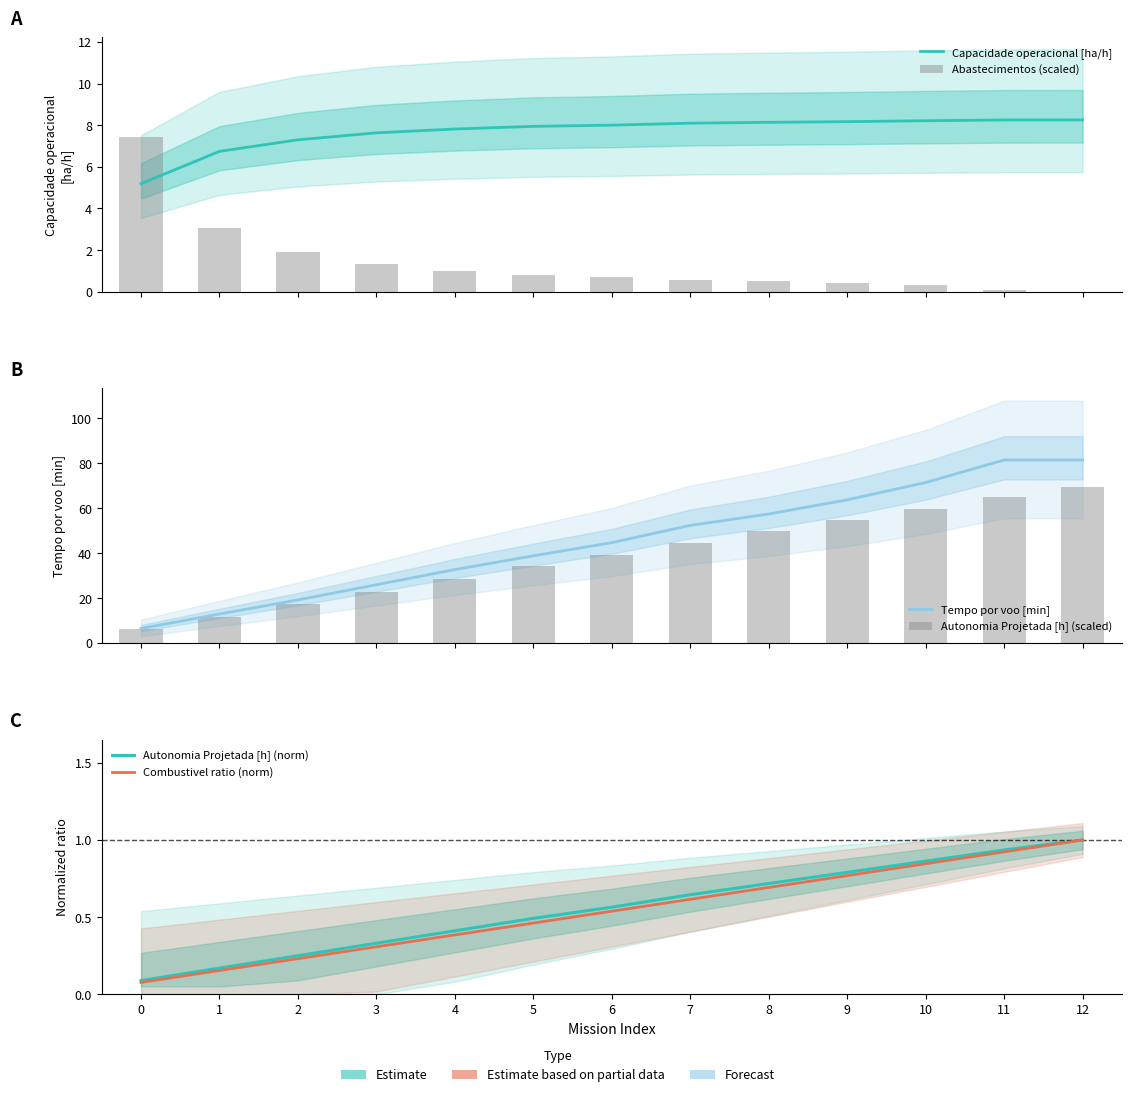

How many values in the Capacidade operacional [ha/h] series exceed 8?

7